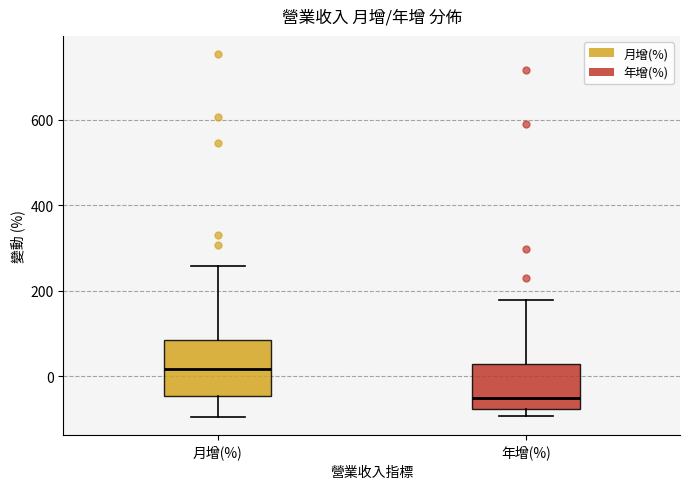

Where does the upper whisker of the box for 年增(%) end on the y-axis? The values are not printed on the chart, so give them approximately, as read against the axis.

180